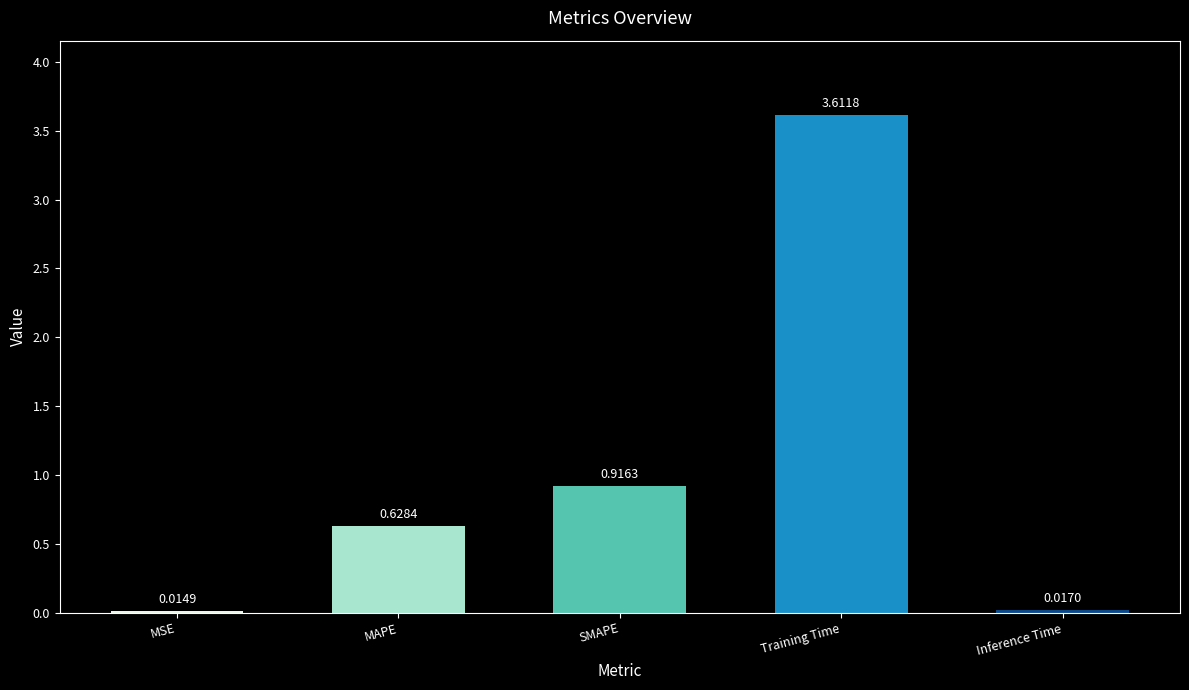

Are the bars horizontal?

No